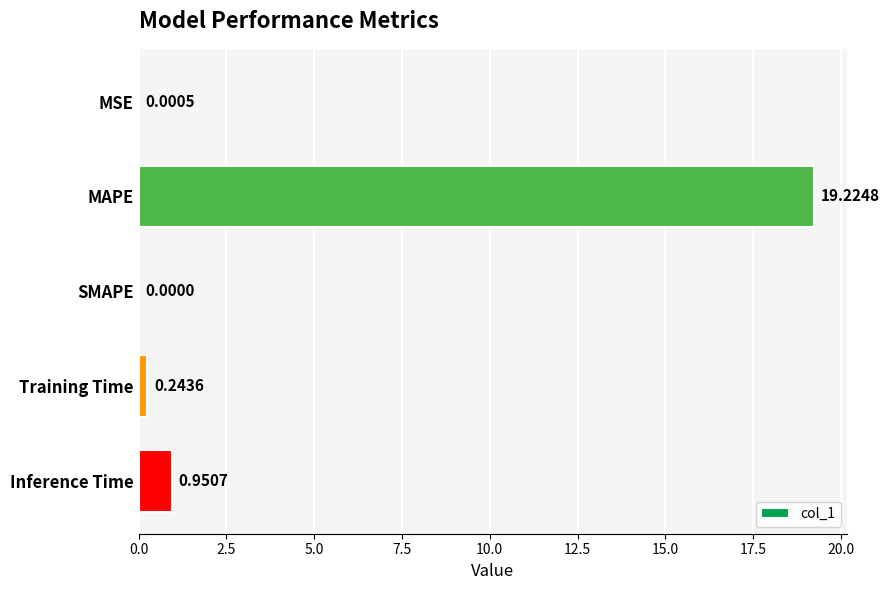

How many categories are shown in the chart?

5